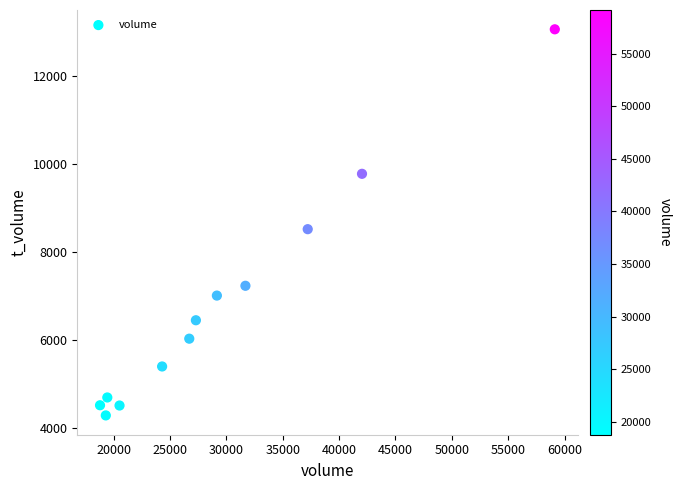

What is the range of X values (max minus min)?

40346